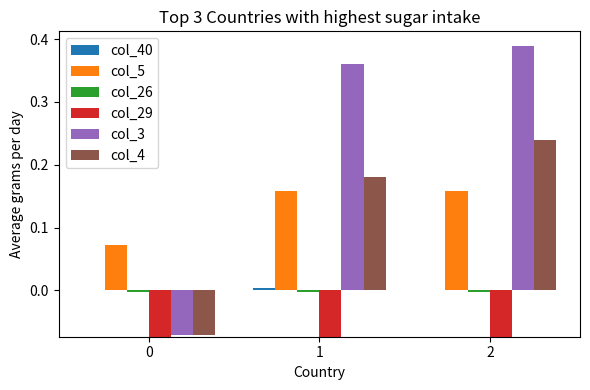

Which series changed the most between 0 and 2?

col_3